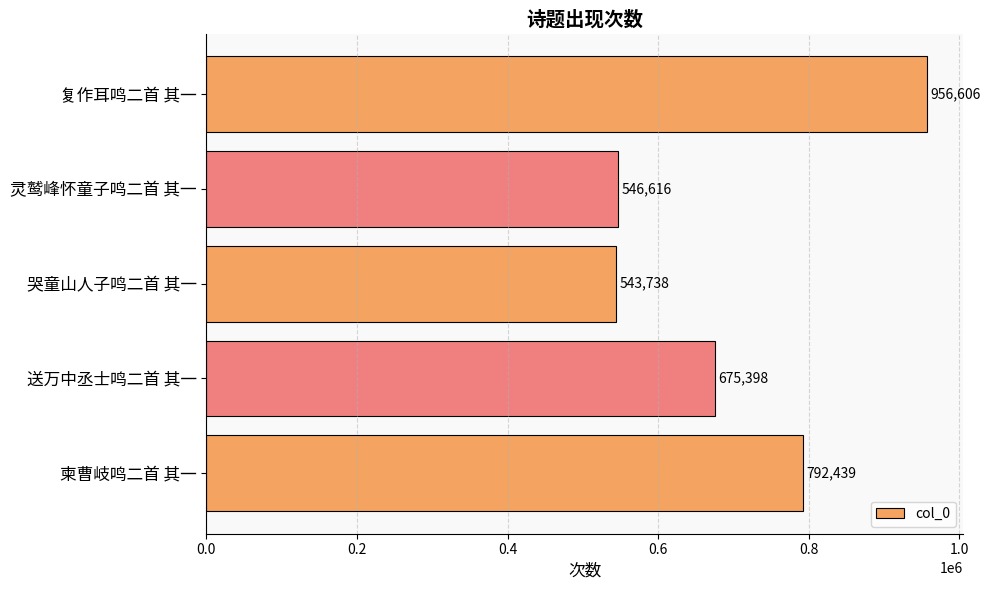

Which has a higher value, 柬曹岐鸣二首 其一 or 灵鹫峰怀童子鸣二首 其一?

柬曹岐鸣二首 其一